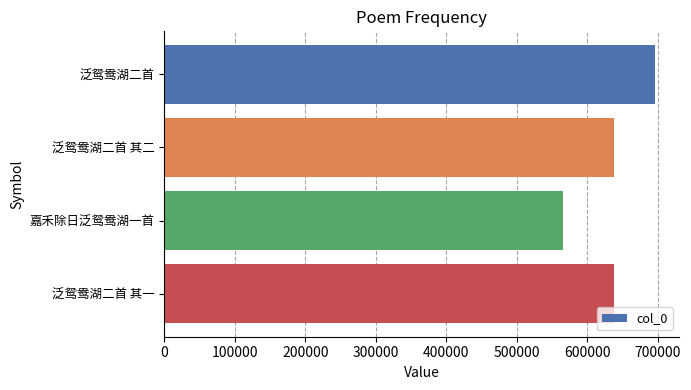

What is the label of the 1st bar from the bottom?

泛鸳鸯湖二首 其一